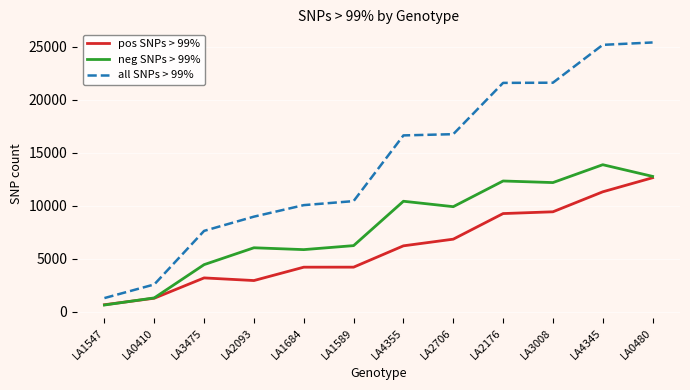

True or false: all SNPs > 99% and neg SNPs > 99% cross at least once.

False